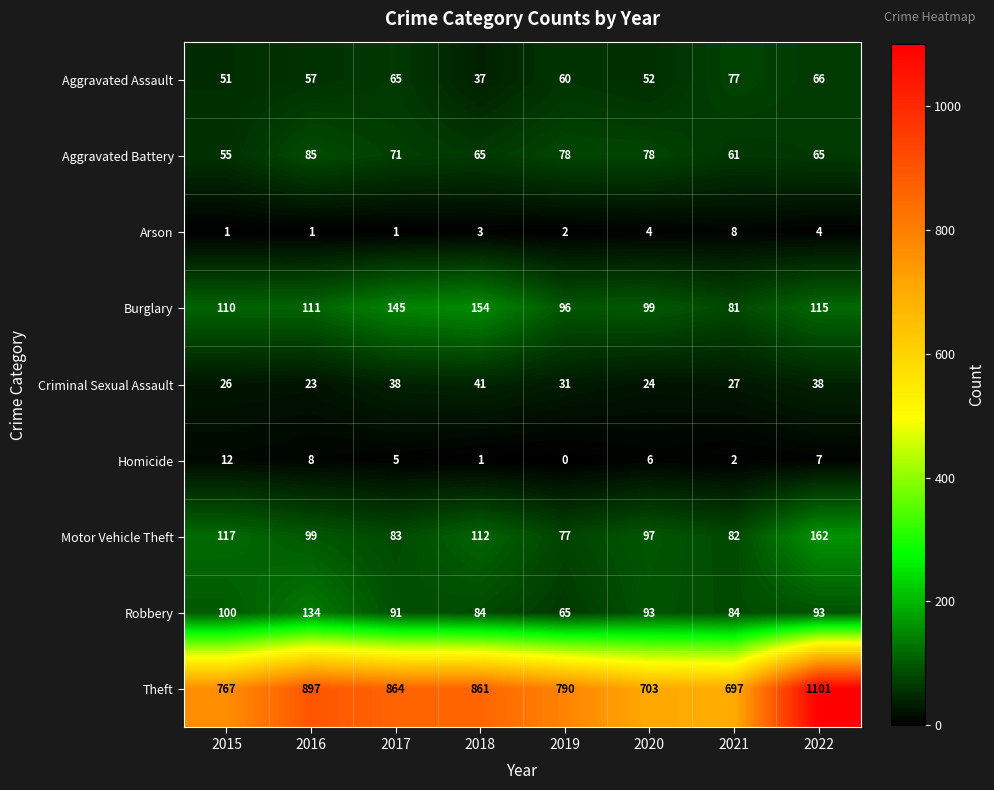

What is the maximum value shown in the chart?

1101